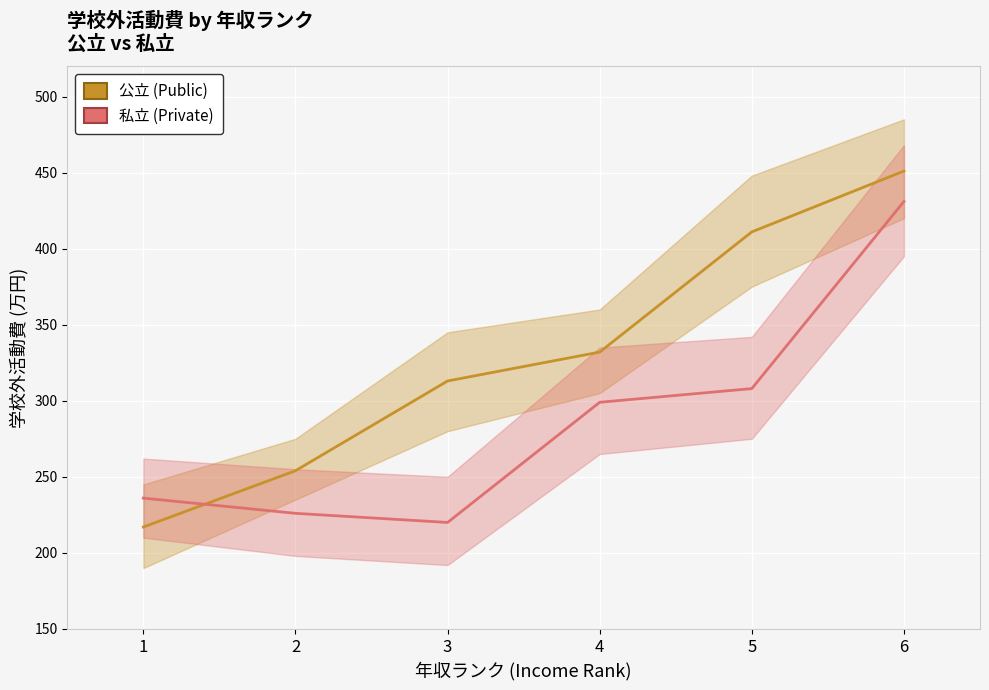

What is the sum of all 私立 (Private) values?

1720